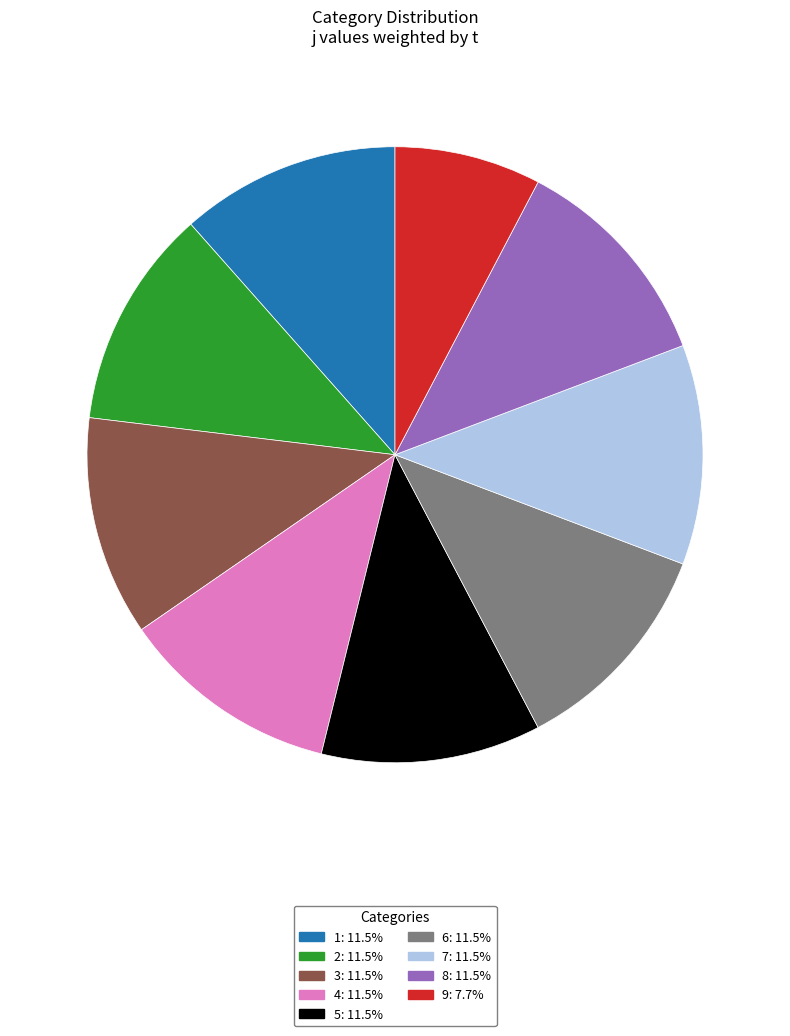

Is 7 the majority of the pie?

No